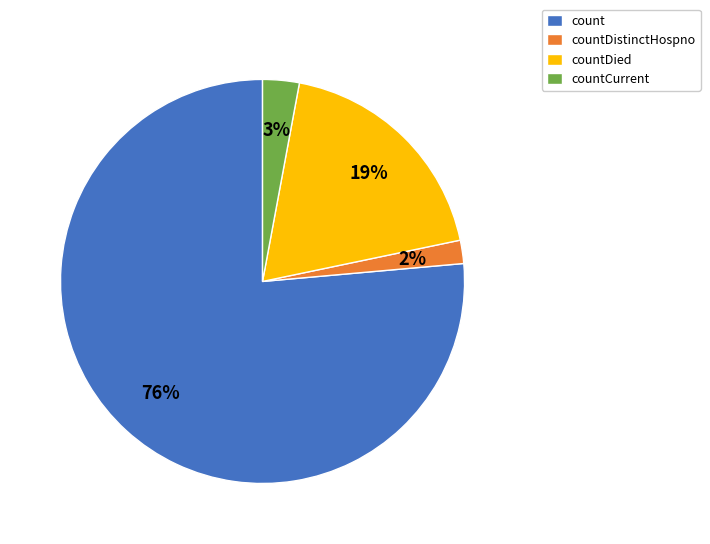

What percentage is the countCurrent slice, to the nearest percent?

3%